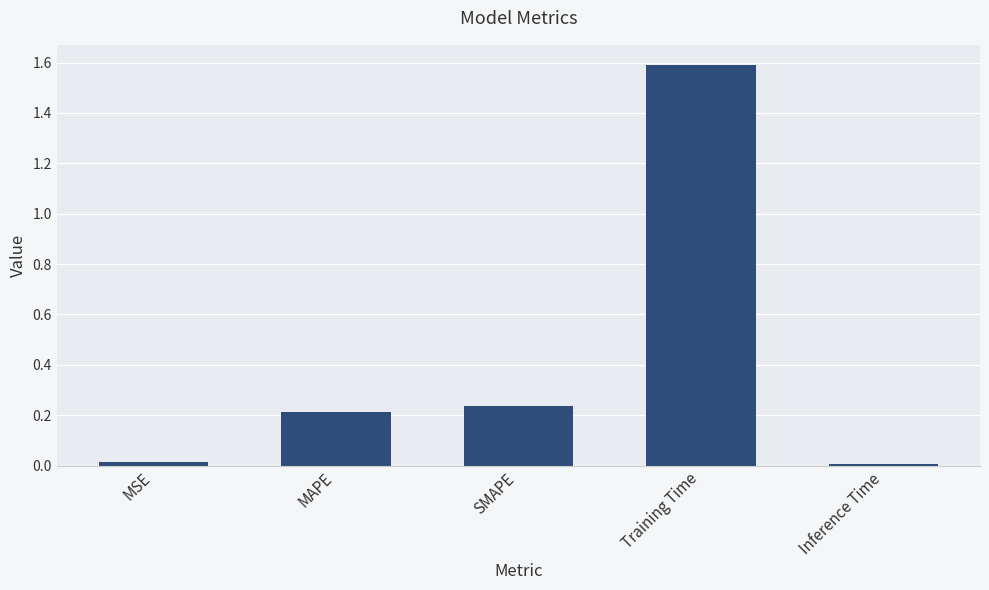

What is the sum of all values?

2.1